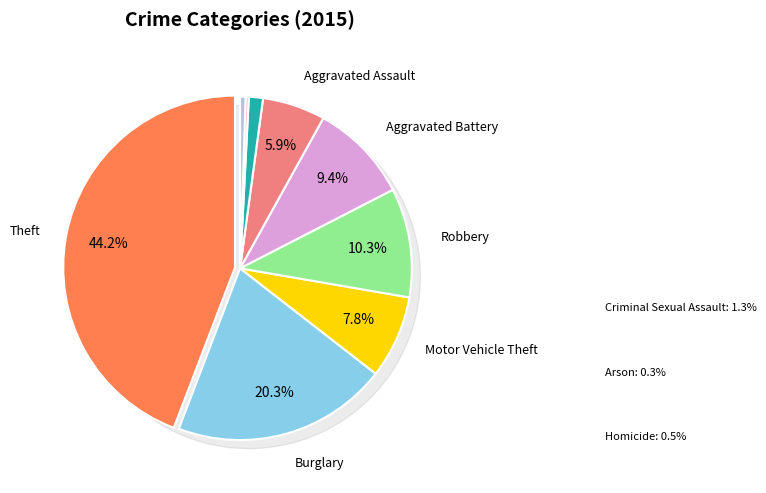

Which has a higher value, Homicide or Aggravated Assault?

Aggravated Assault